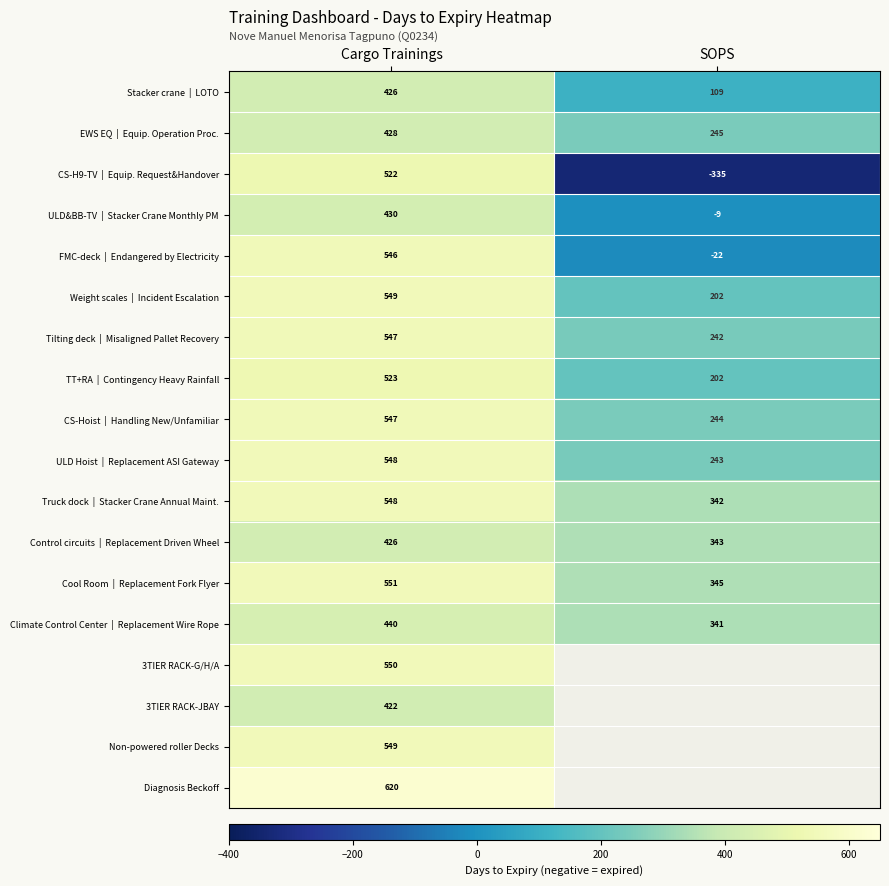

Count the number of data series in this chart.

18